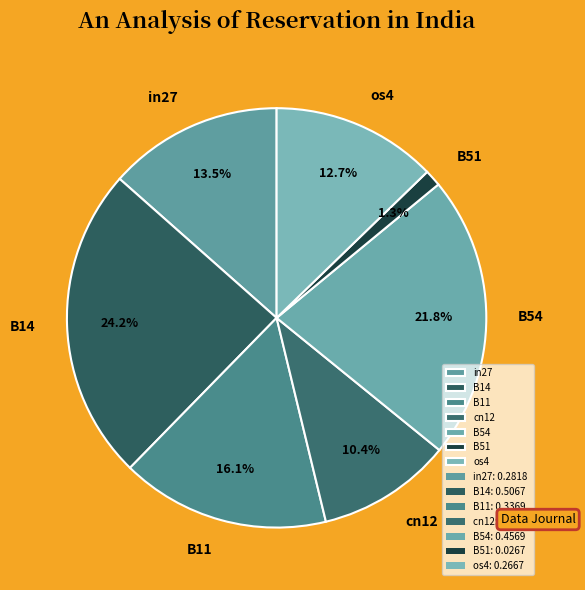

Which slice is the largest?

B14